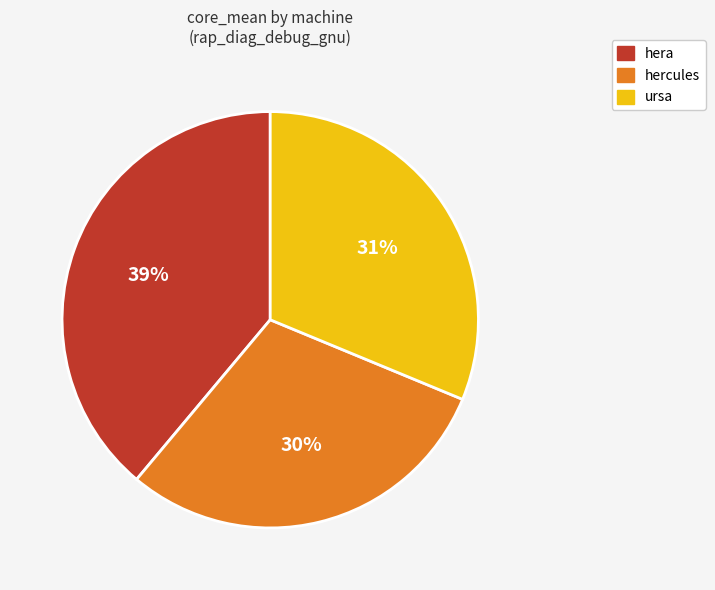

How many slices are in this pie chart?

3